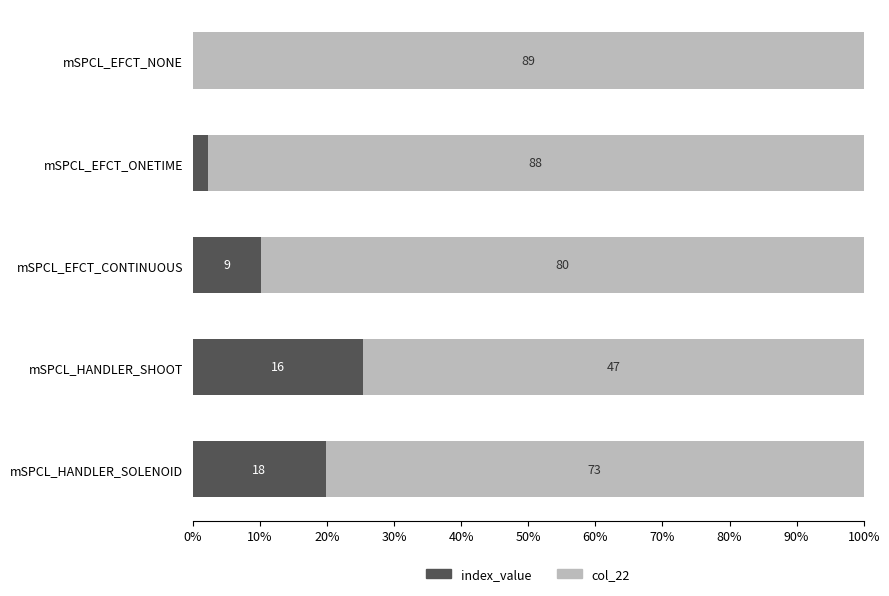

What are all the series names shown in the legend?

index_value, col_22